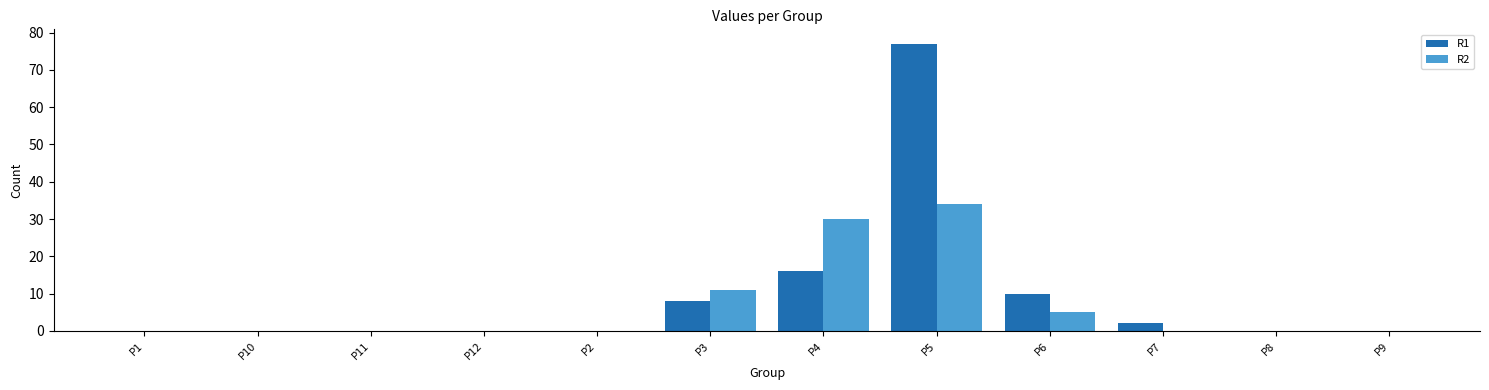

At which label does R1 reach its peak?

P5